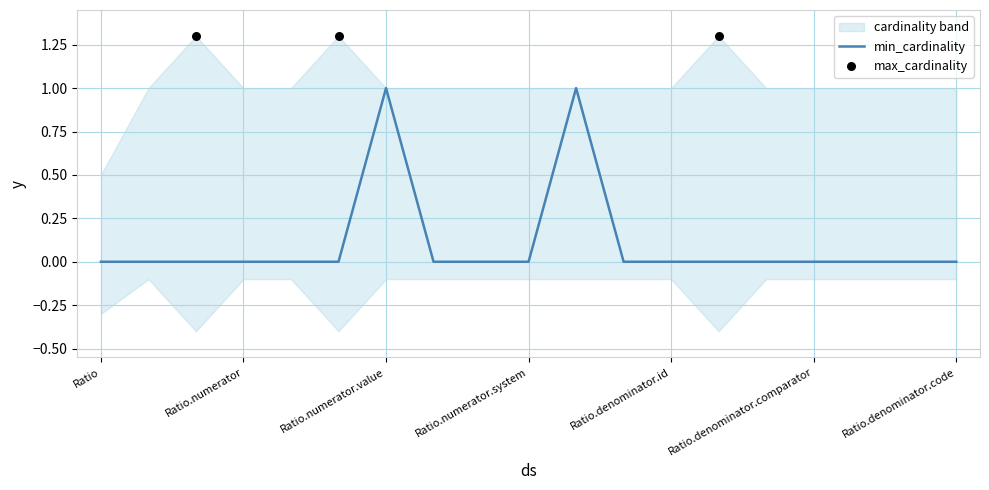

At how many categories does at least one series exceed 0?

19